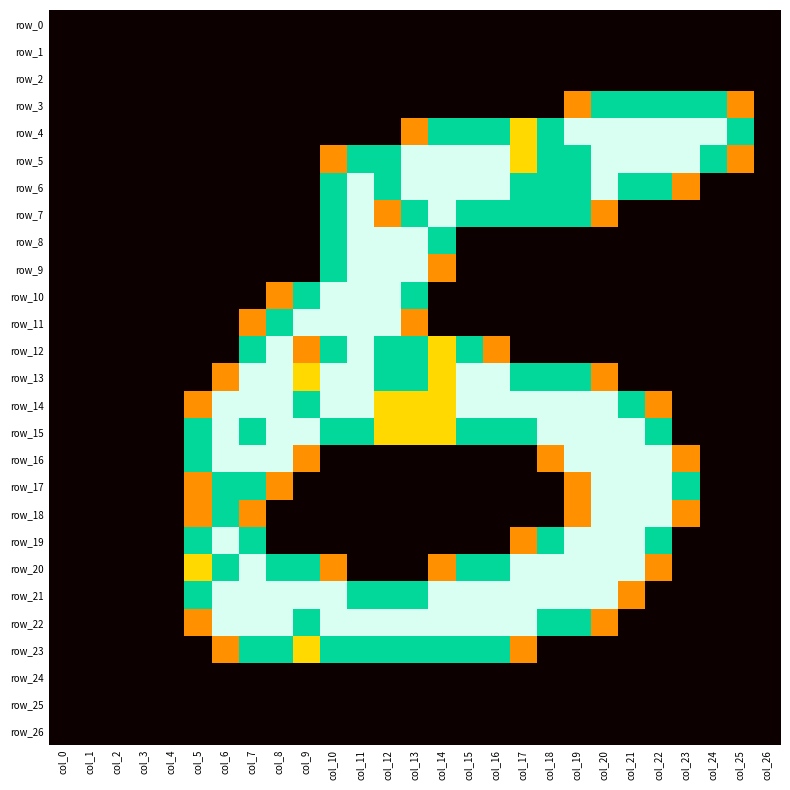

How many values in the row_5 series are below 1?

13